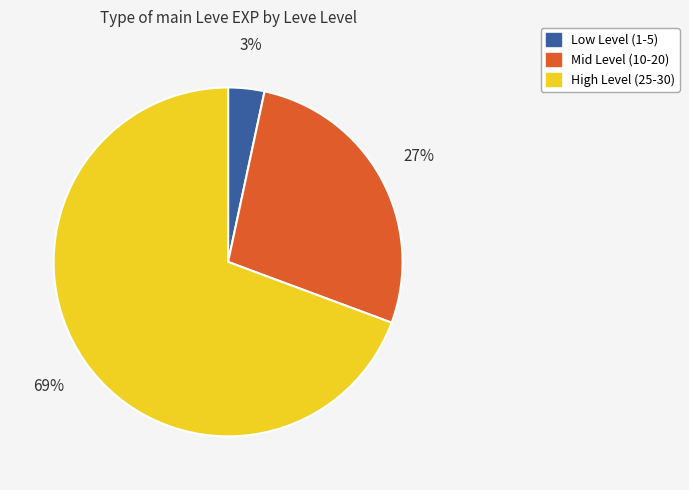

Is there a majority slice in this chart?

Yes